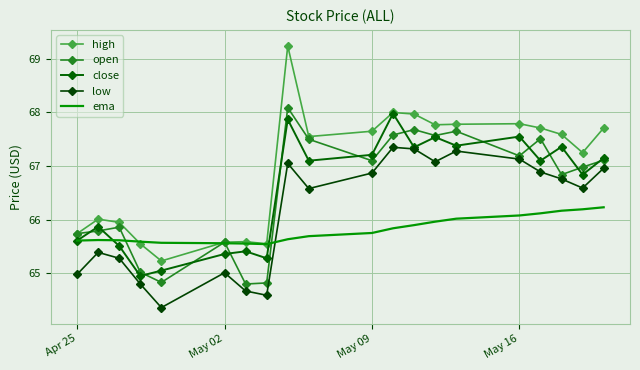

Reading left to right, list all the values displayed in this chart.

high: 65.7	66.0	65.9	65.6	65.2	65.6	65.6	65.6	69.2	67.6	67.7	68.0	68.0	67.8	67.8	67.8	67.7	67.6	67.2	67.7
open: 65.7	65.8	65.9	65.0	64.8	65.6	64.8	64.8	68.1	67.5	67.1	67.6	67.7	67.6	67.7	67.2	67.5	66.8	67.0	67.1
close: 65.6	65.9	65.5	64.9	65.1	65.4	65.4	65.3	67.9	67.1	67.2	68.0	67.3	67.5	67.4	67.6	67.1	67.4	66.8	67.2
low: 65.0	65.4	65.3	64.8	64.4	65.0	64.7	64.6	67.1	66.6	66.9	67.3	67.3	67.1	67.3	67.1	66.9	66.8	66.6	67.0
ema: 65.6	65.6	65.6	65.6	65.6	65.6	65.6	65.5	65.6	65.7	65.8	65.8	65.9	66.0	66.0	66.1	66.1	66.2	66.2	66.2